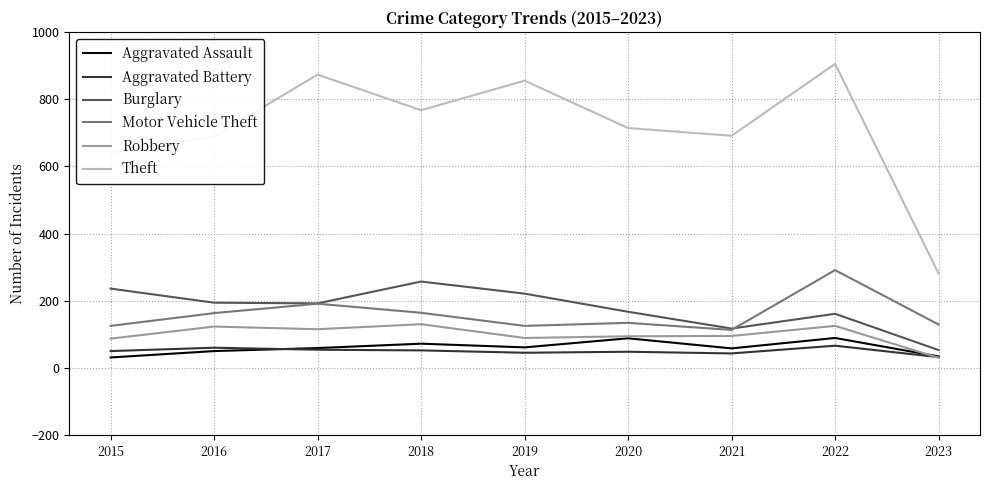

True or false: Aggravated Assault and Motor Vehicle Theft cross at least once.

False